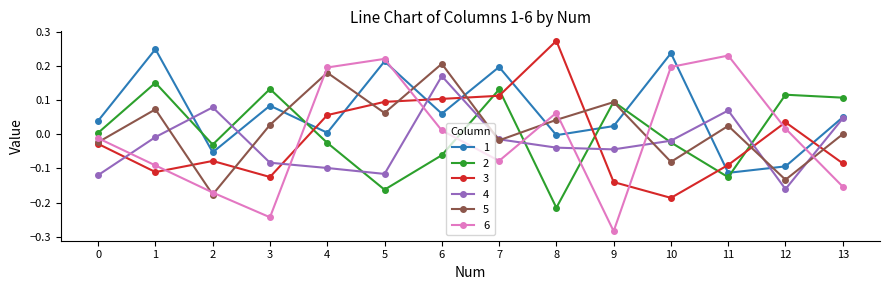

How many data points in 4 are less than 0?

10